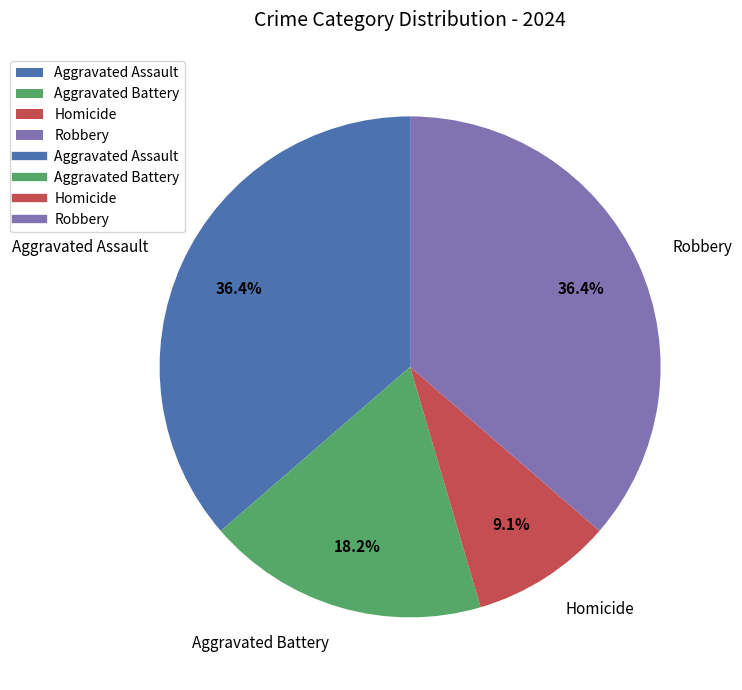

To the nearest percent, what percentage of the pie is Aggravated Assault?

36%